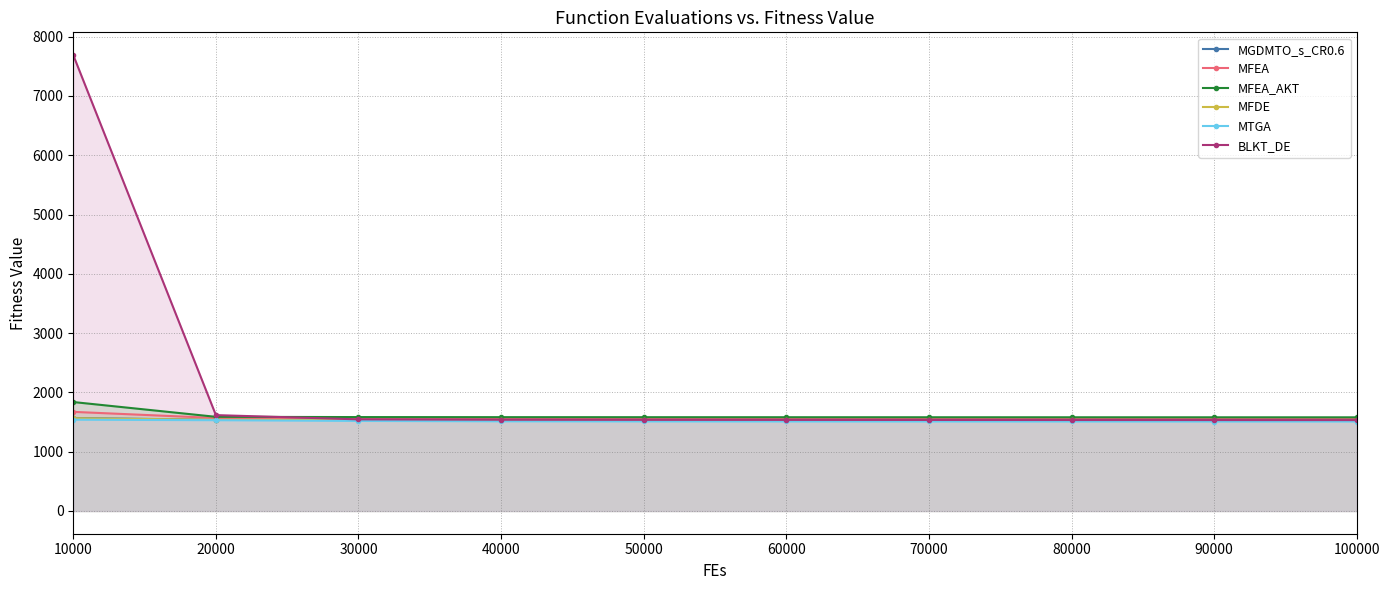

What is the value of the MGDMTO_s_CR0.6 point at the 7th from the left?

1532.3